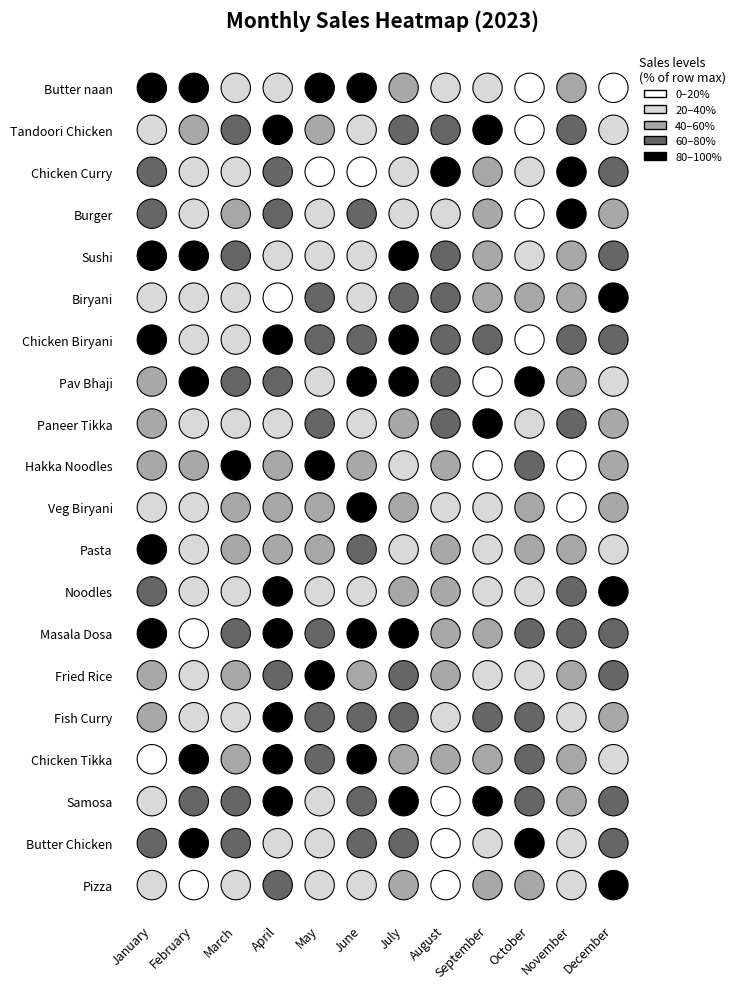

At which label is Fish Curry closest to 950?

July